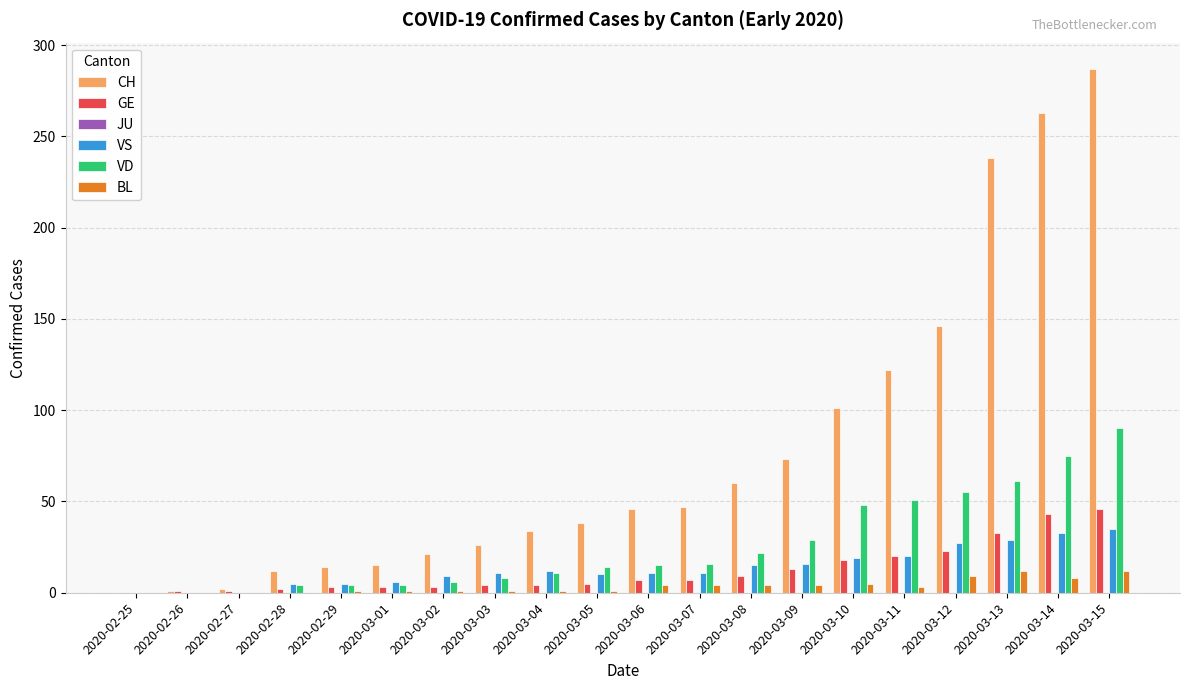

Which series has the largest total across all categories?

CH